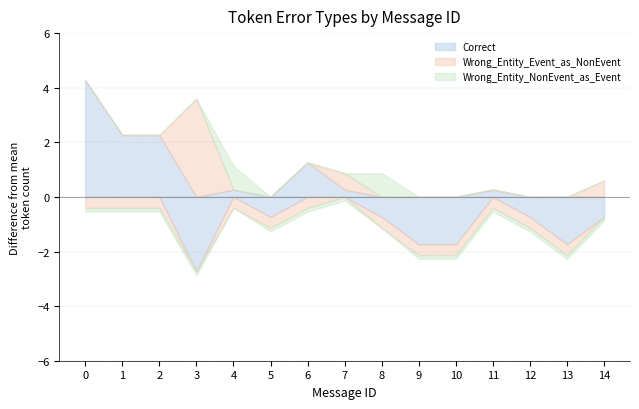

Which series has the largest total across all categories?

Correct